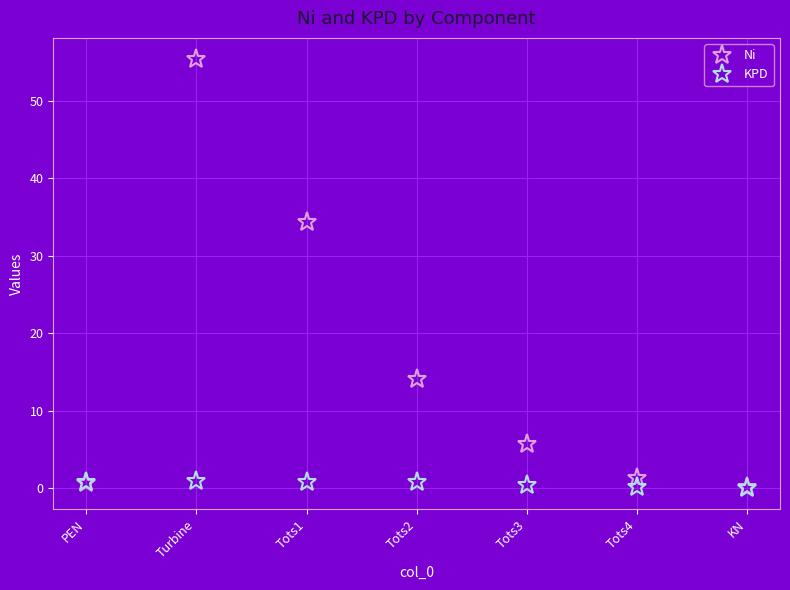

At how many categories does at least one series exceed 39?

1